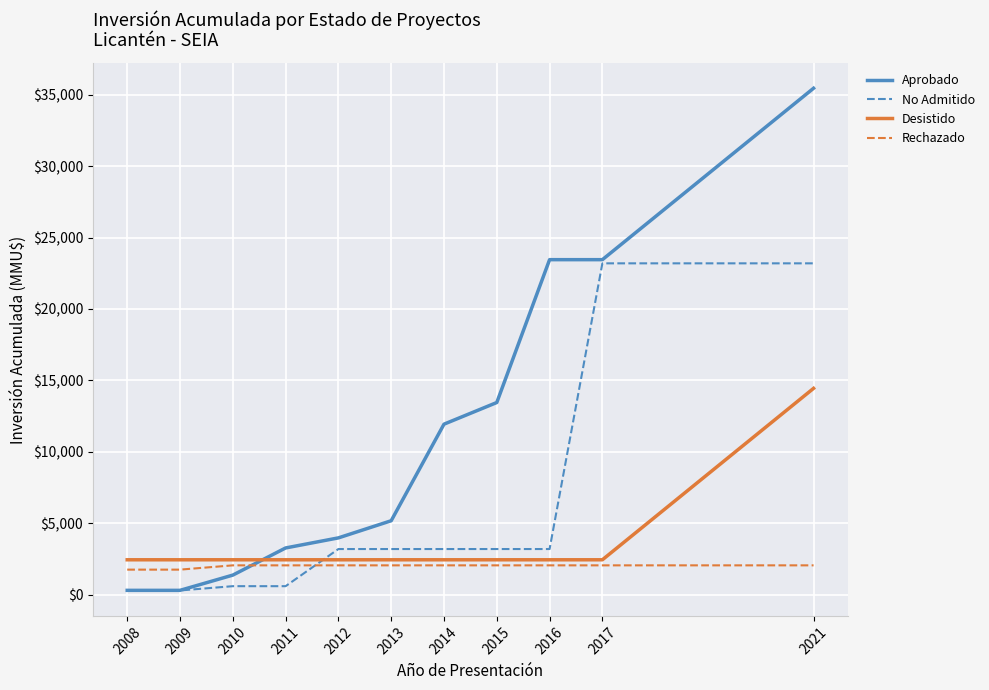

List the series in order of their peak value, highest first.

Aprobado, No Admitido, Desistido, Rechazado